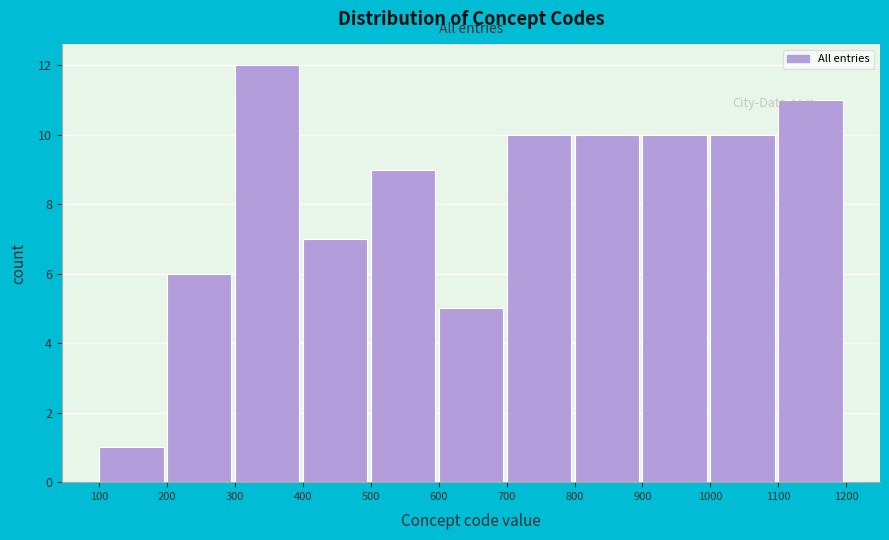

Reading left to right, transcribe this chart: for each bar, give the range it covers on the x-axis and its height. The values are not printed on the chart, so give them approximately, as read against the axis.

100 to 200: 1
200 to 300: 6
300 to 400: 12
400 to 500: 7
500 to 600: 9
600 to 700: 5
700 to 800: 10
800 to 900: 10
900 to 1000: 10
1000 to 1100: 10
1100 to 1200: 11